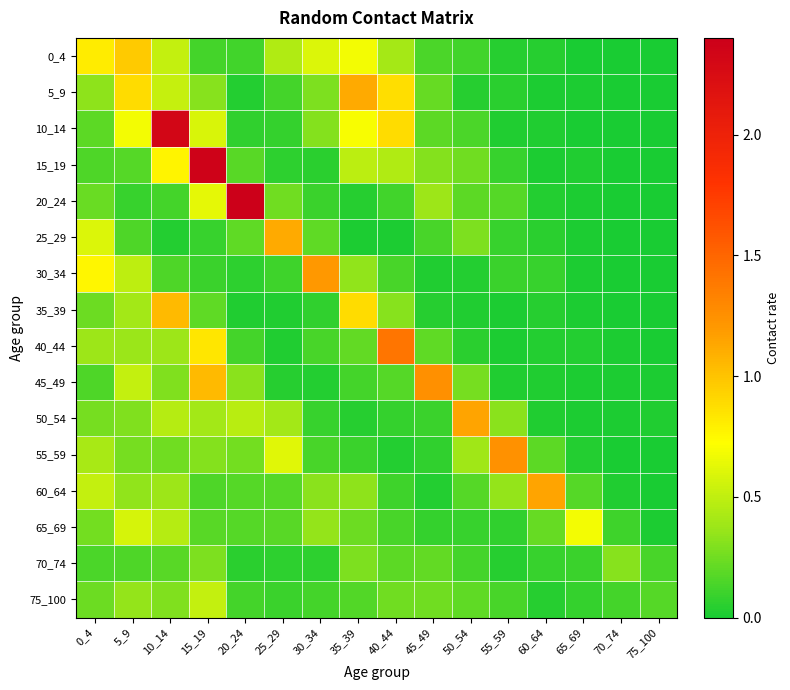

Which series has the largest range (max minus min)?

20_24